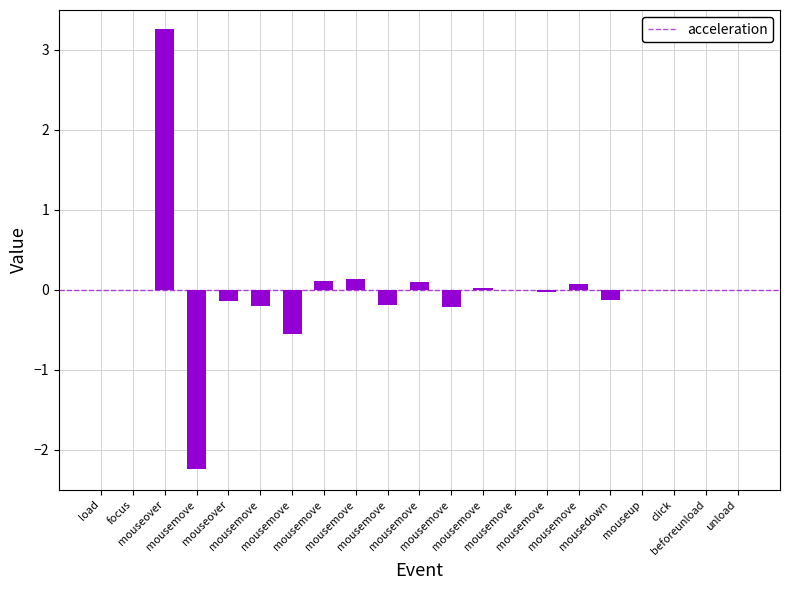

What is the difference between the maximum and minimum values?

5.5